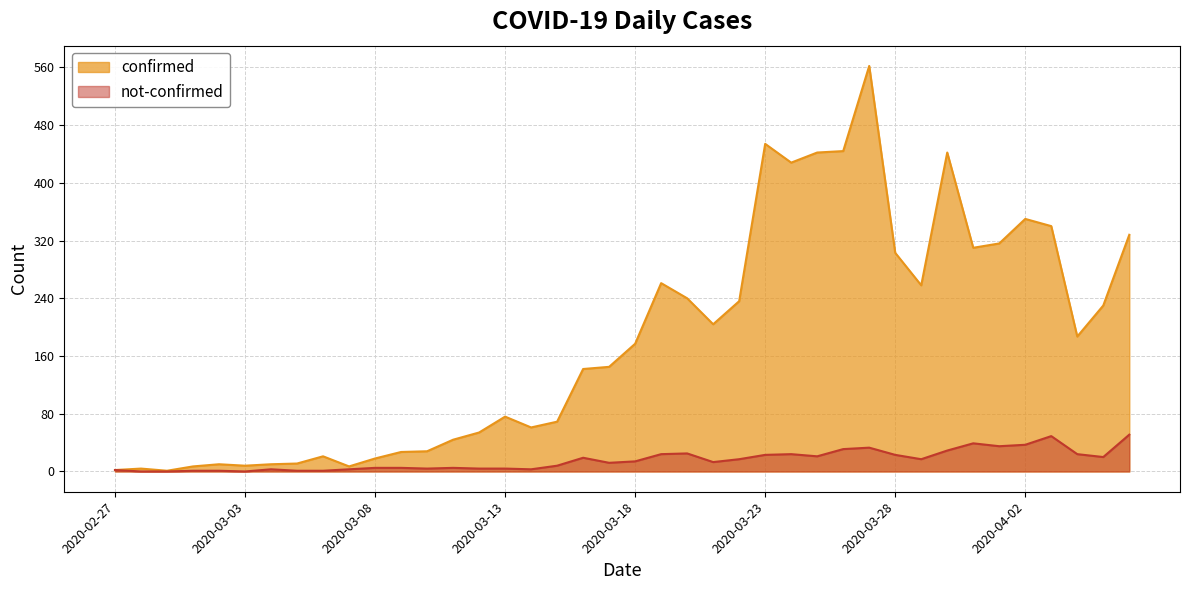

Reading right to left, extract all data points from this chart.

confirmed: 328	230	187	340	350	316	310	442	258	303	562	444	442	428	454	236	204	240	261	177	145	142	69	61	76	54	44	28	27	18	7	21	11	10	8	10	7	1	4	2
not-confirmed: 51	20	24	49	37	35	39	29	17	23	33	31	21	24	23	17	13	25	24	14	12	19	8	3	4	4	5	4	5	5	3	1	1	3	0	1	1	0	0	2